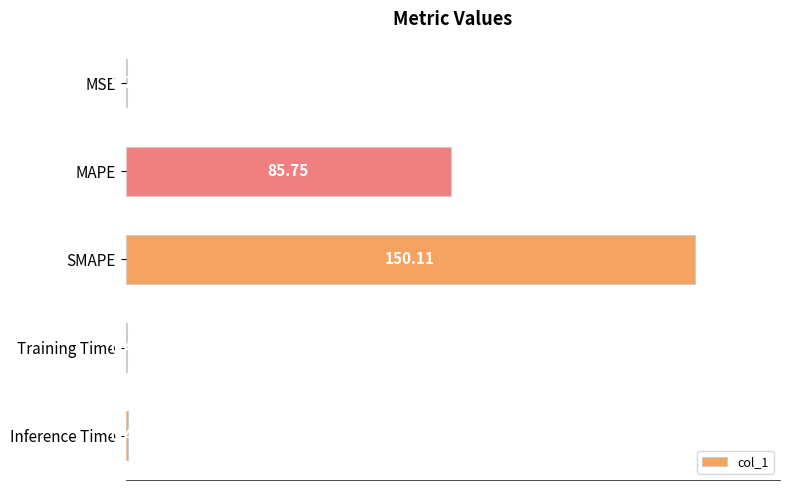

What is the sum of all values?

237.0